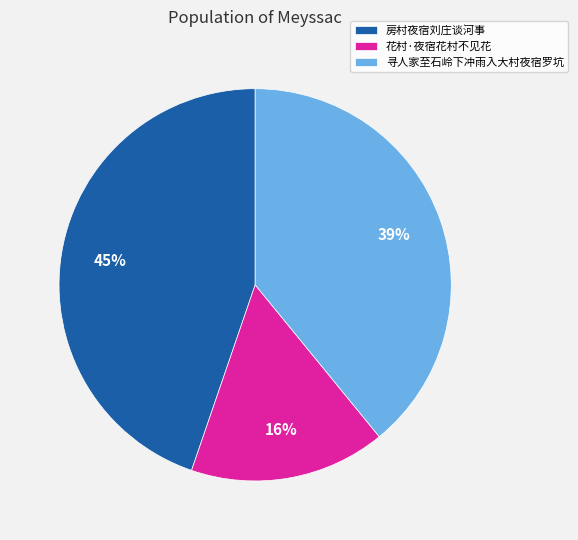

Count the number of slices in the pie.

3